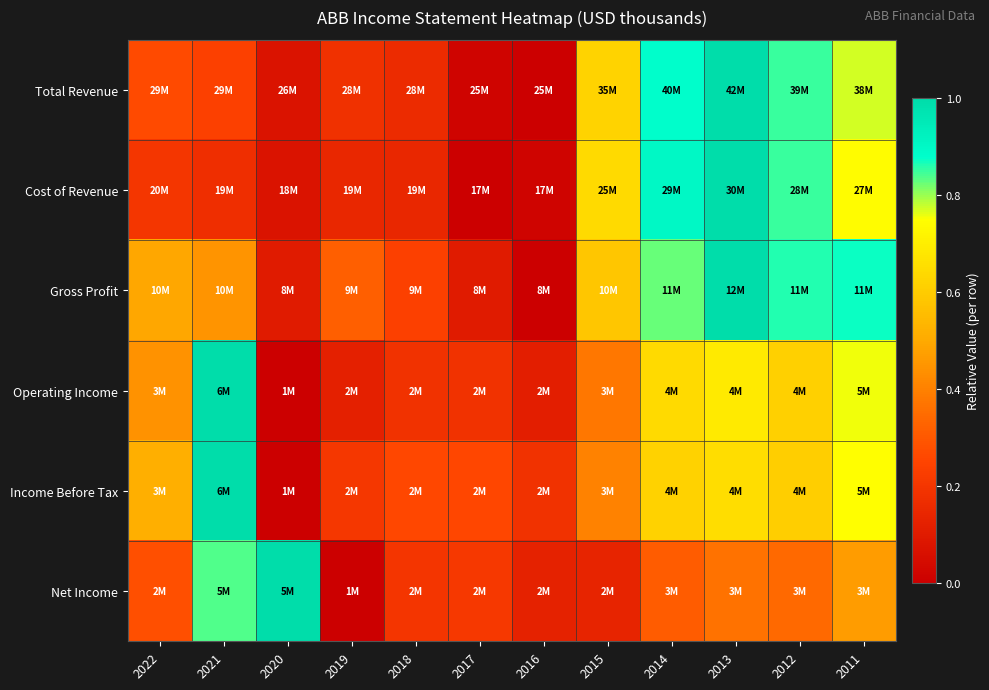

Rank the series by their maximum value, from highest to lowest.

Total Revenue, Cost of Revenue, Gross Profit, Operating Income, Income Before Tax, Net Income